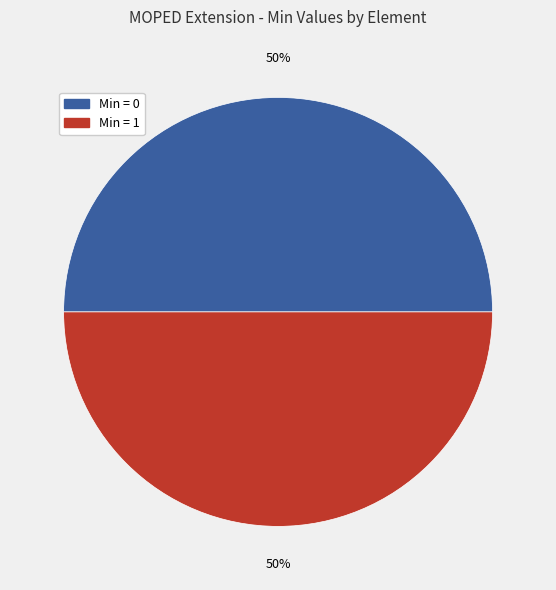

How many segments does this pie chart have?

2